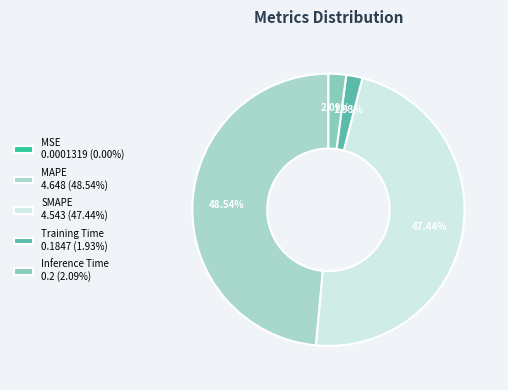

Which category has the biggest portion of the pie?

MAPE